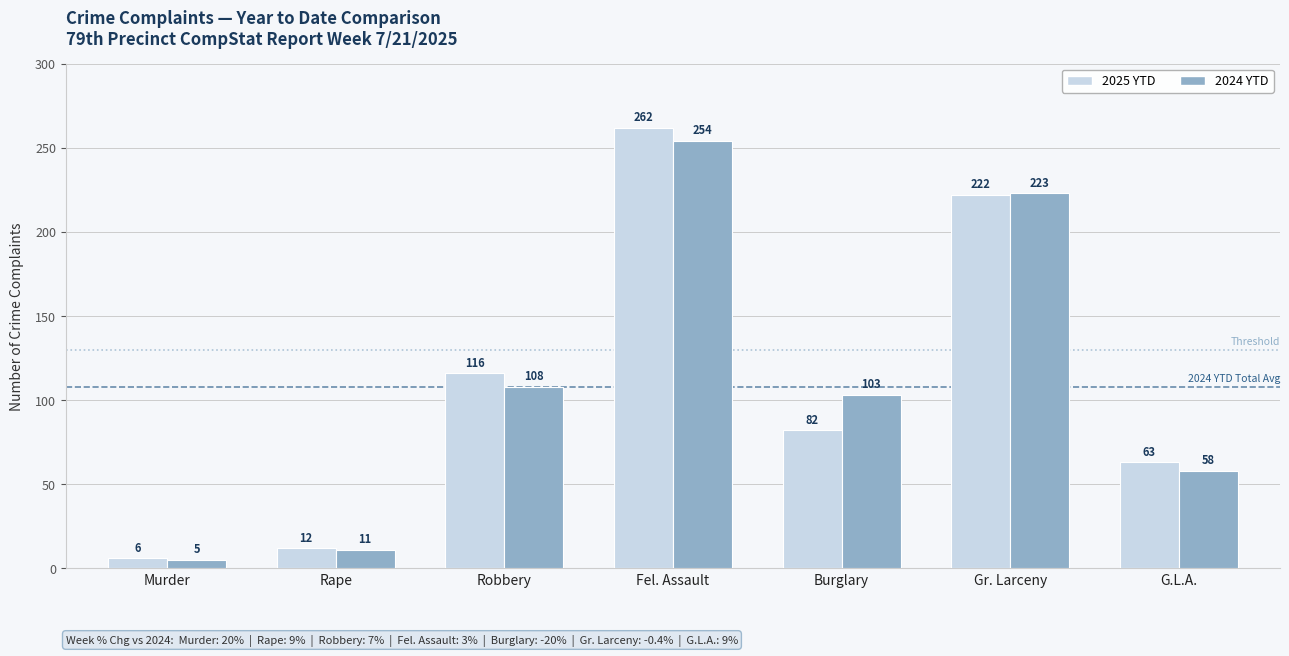

What value does the 2024 YTD series have at Gr. Larceny?

223